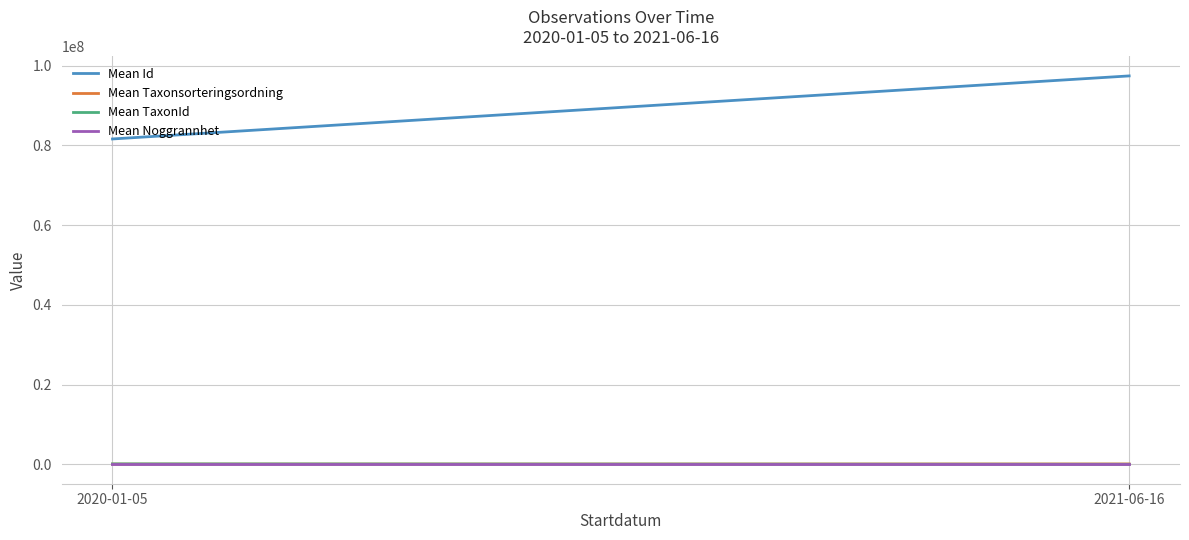

How many data points in Mean Id are above 97429359?

1